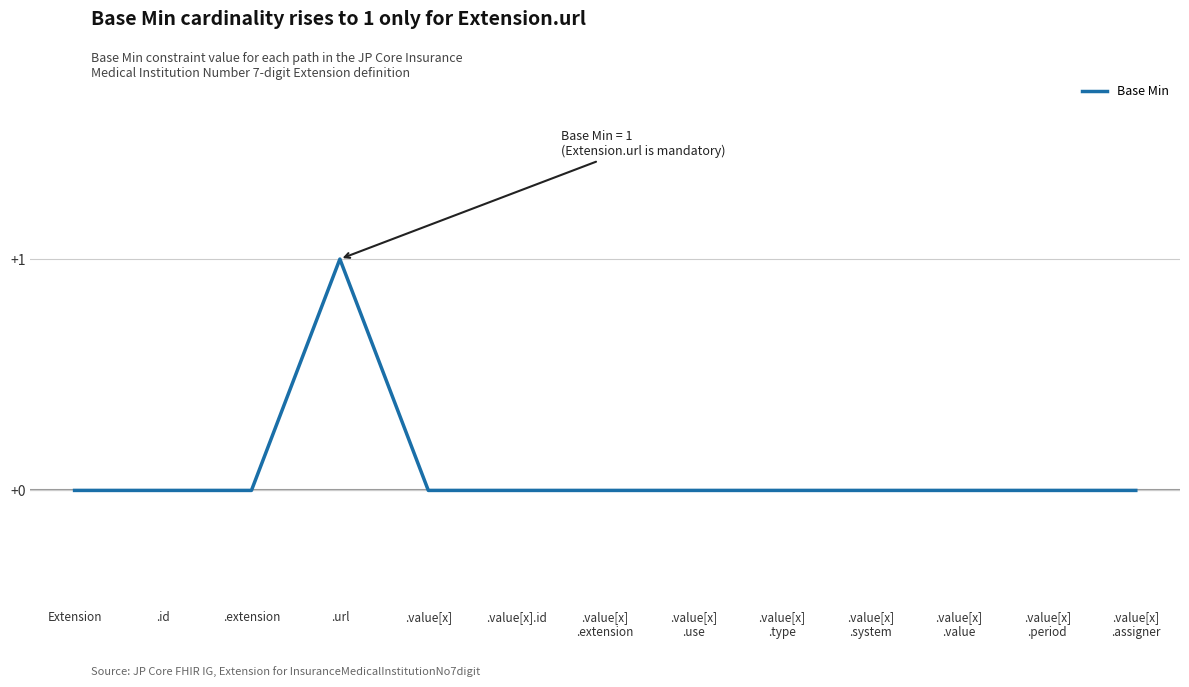

The chart shows a value of 0 at .value[x].id. True or false?

True